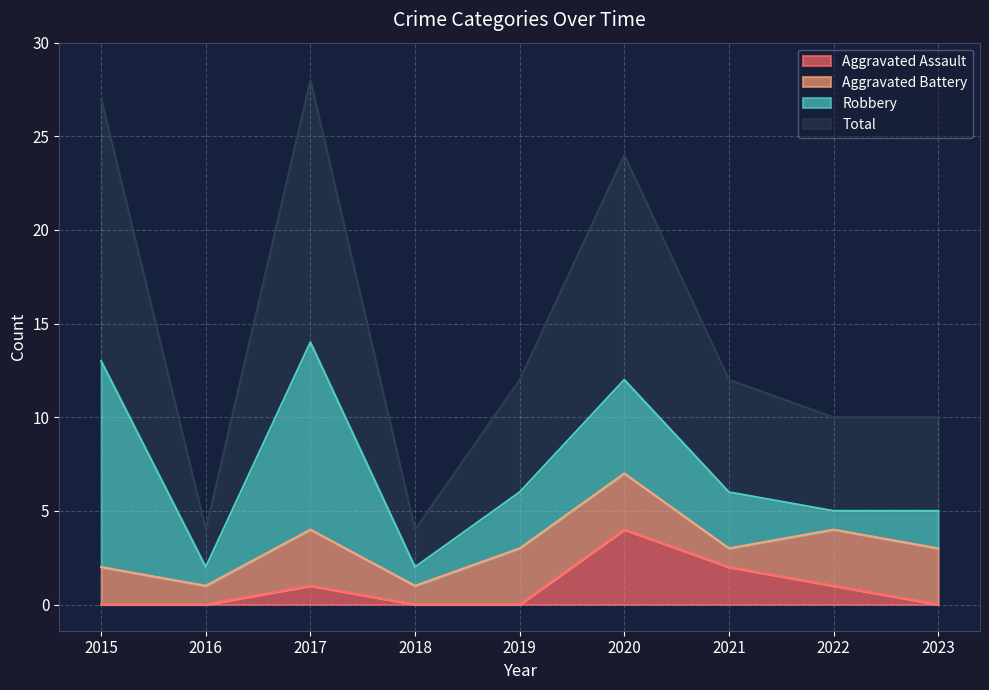

Where is the first local maximum for Aggravated Assault?

2017